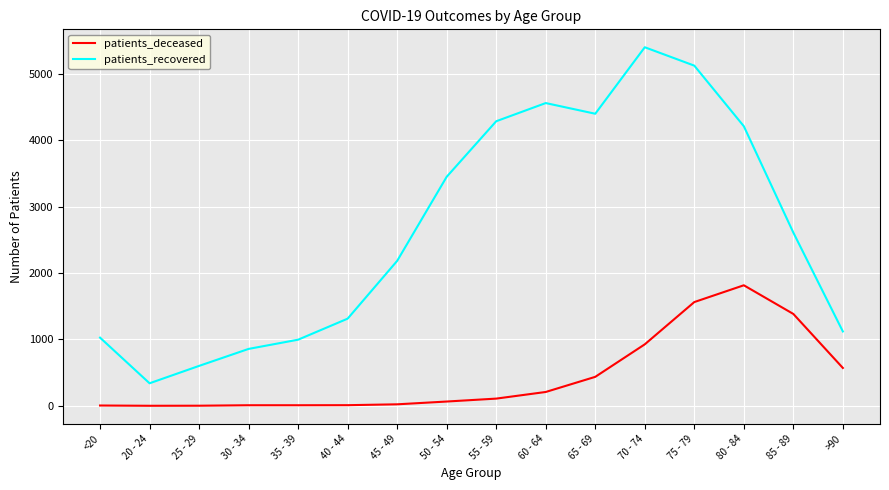

What are all the series names shown in the legend?

patients_deceased, patients_recovered